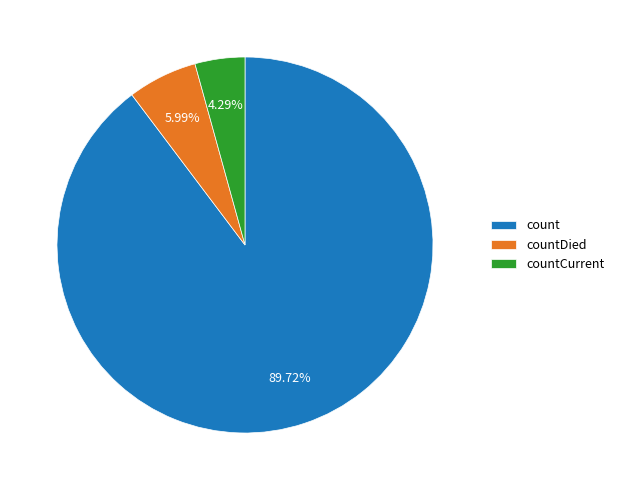

Between countCurrent and count, which is larger?

count